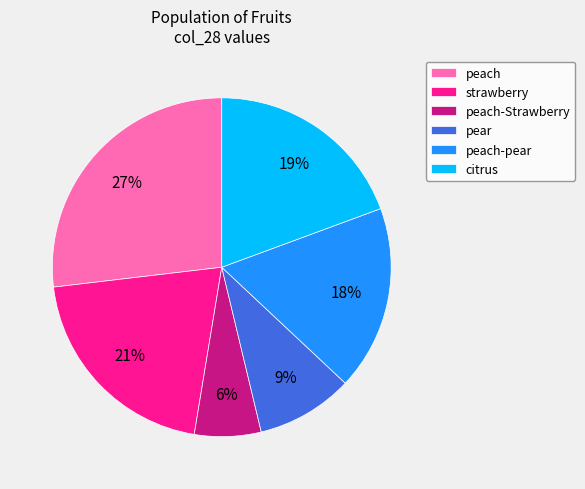

Is strawberry the majority of the pie?

No